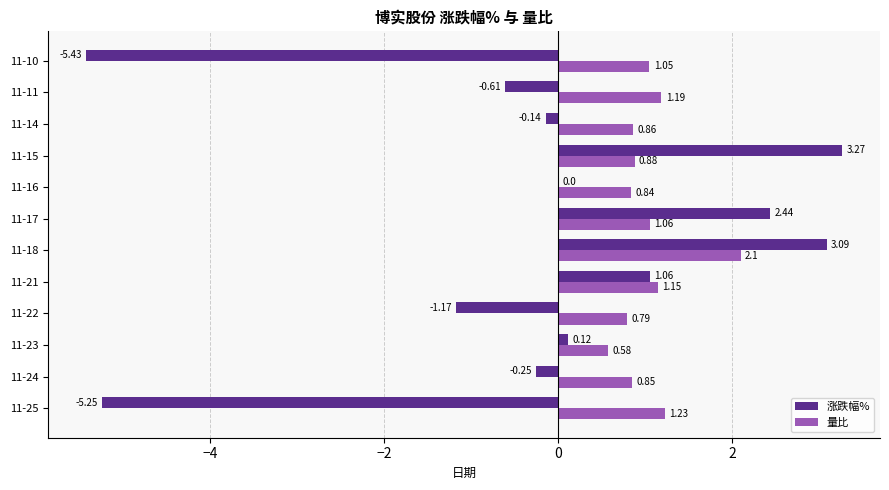

Is the value of 涨跌幅% at 11-24 greater than the value of 量比 at 11-17?

No